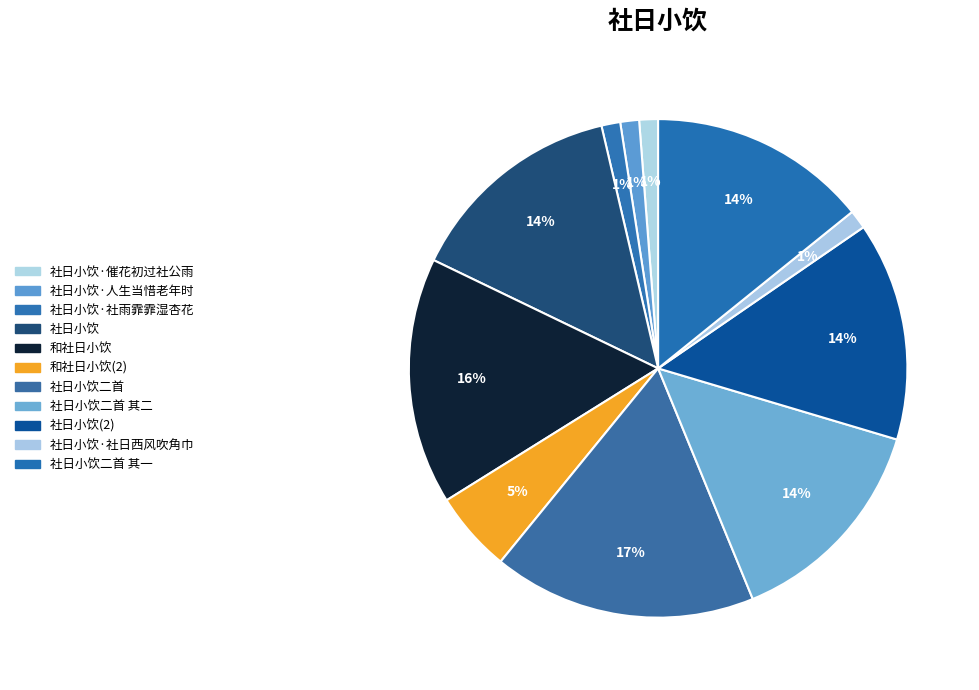

Count the number of slices in the pie.

11